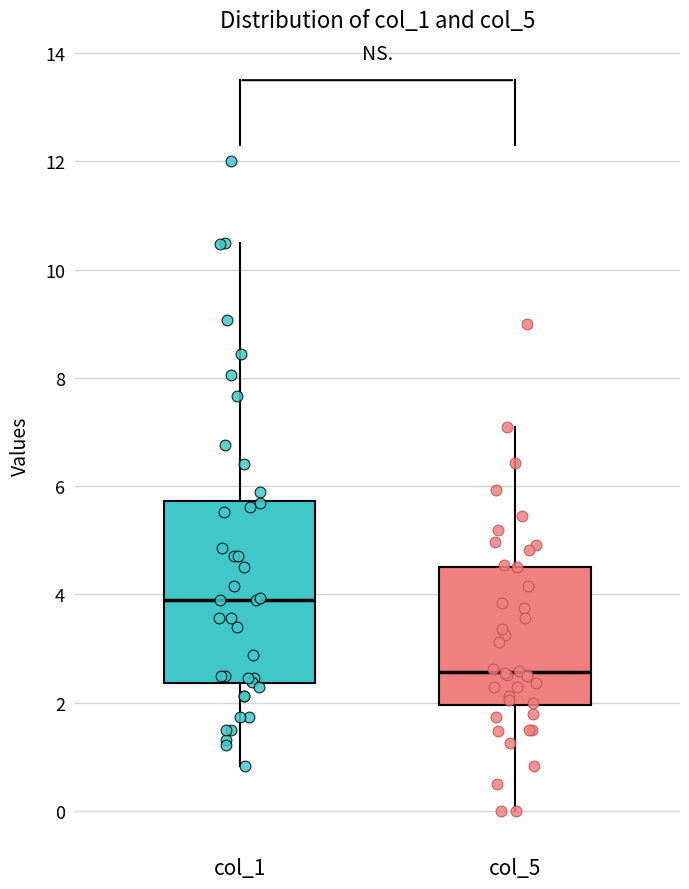

Where does the lower whisker of the box for col_5 end on the y-axis? The values are not printed on the chart, so give them approximately, as read against the axis.

0.0